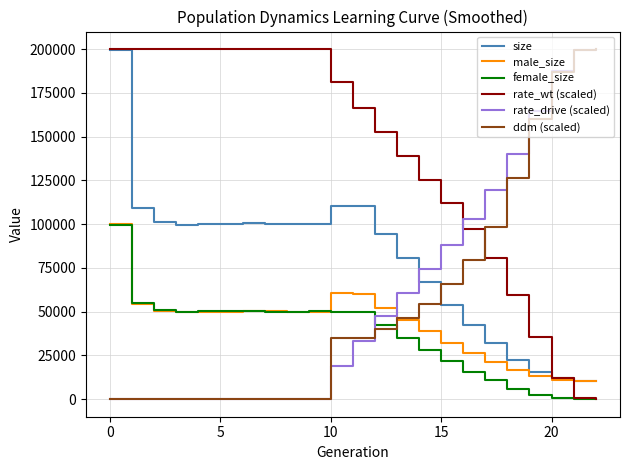

Which series ends up on top after the final intersection of male_size and female_size?

male_size